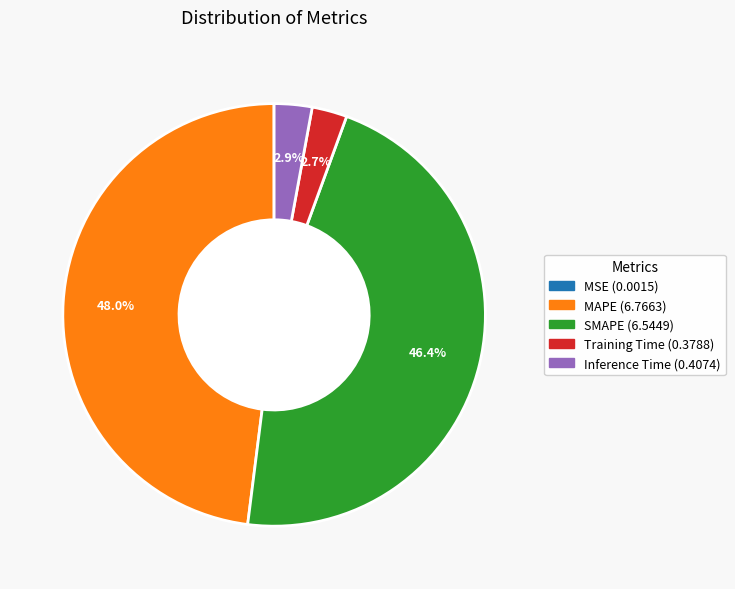

Combined, do MAPE and SMAPE account for over 50%?

Yes